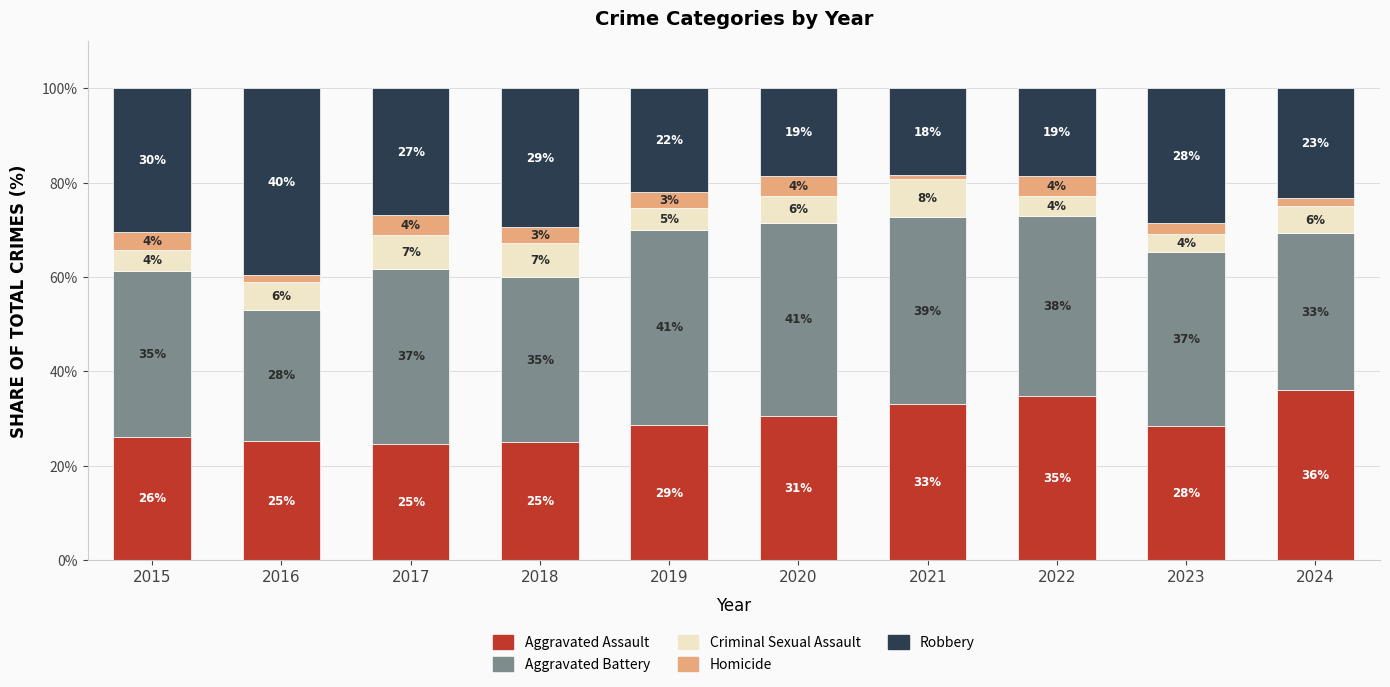

What is the difference between the Aggravated Battery values at 2024 and 2021?

6.2